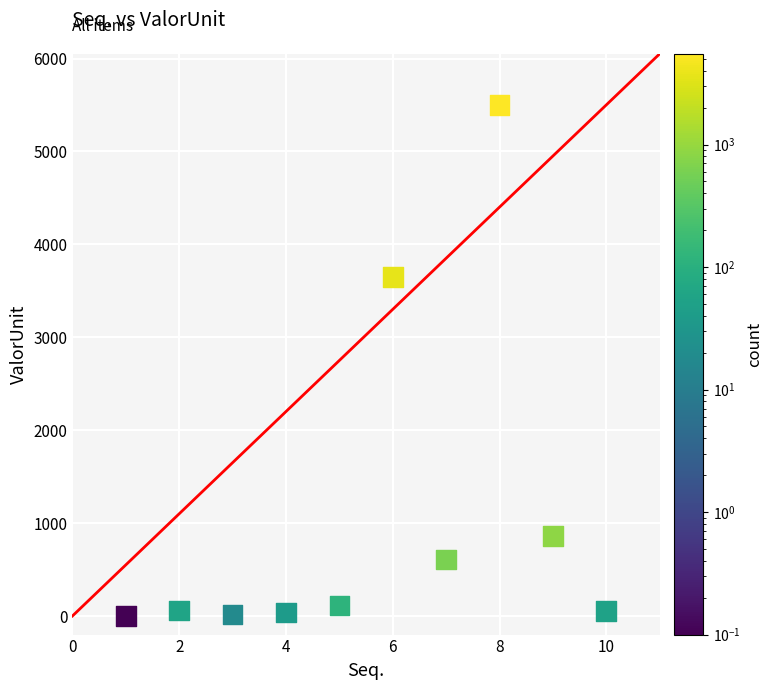

What Y value in the scatter plot is closest to 2750?

3649.4